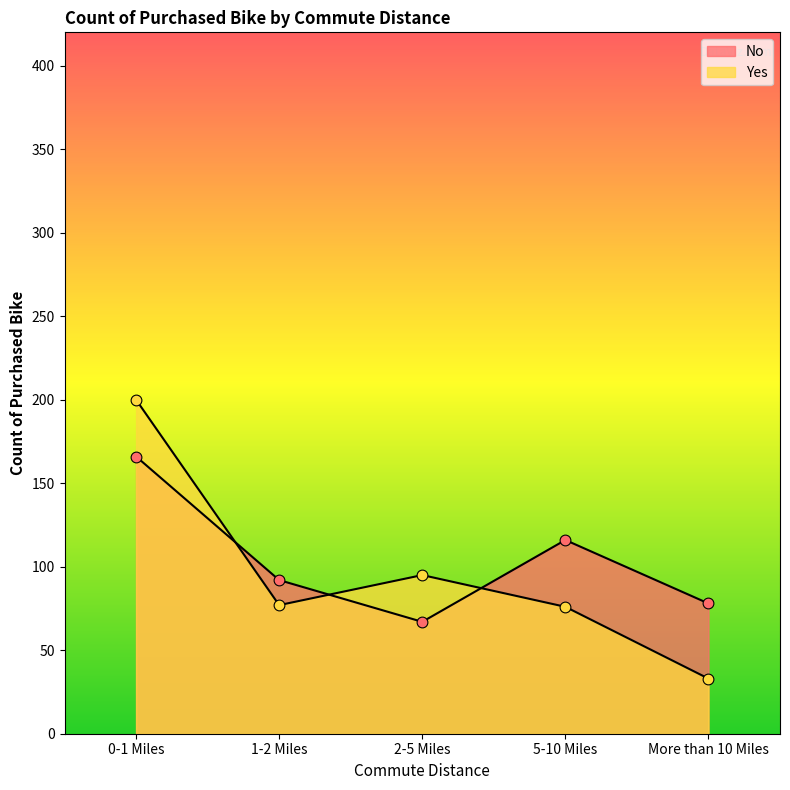

At which category is the sum across all series the highest?

0-1 Miles